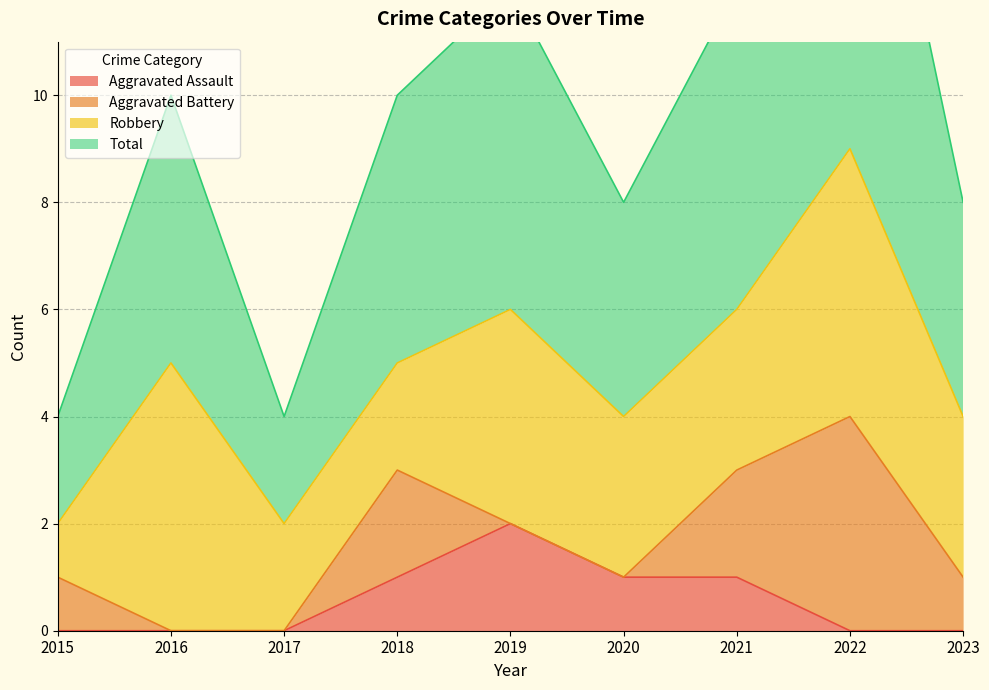

True or false: Total and Aggravated Assault cross at least once.

False